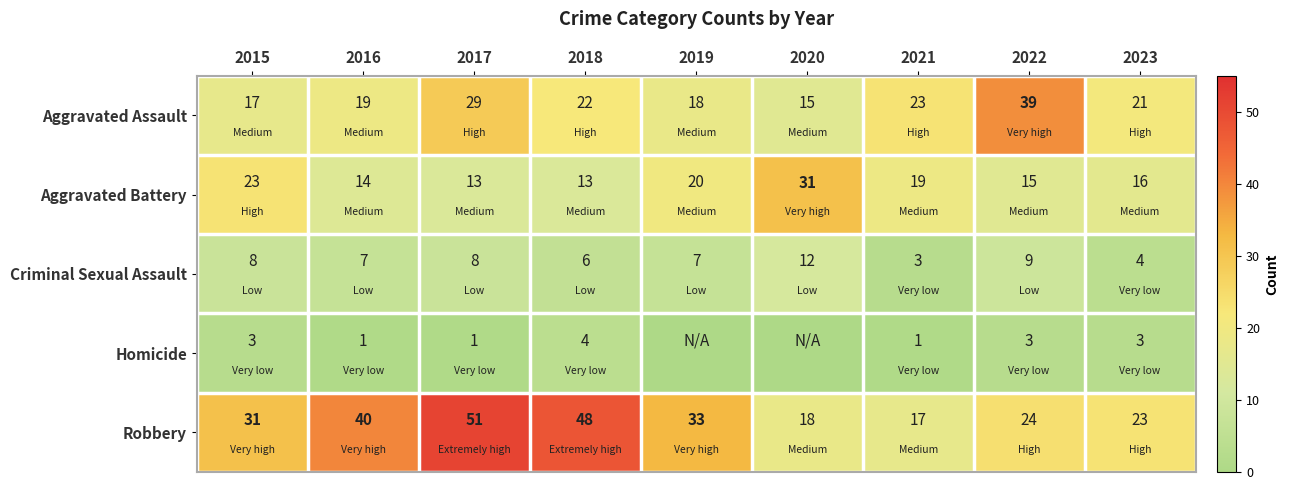

Between 2016 and 2022, which series saw the biggest shift?

Aggravated Assault